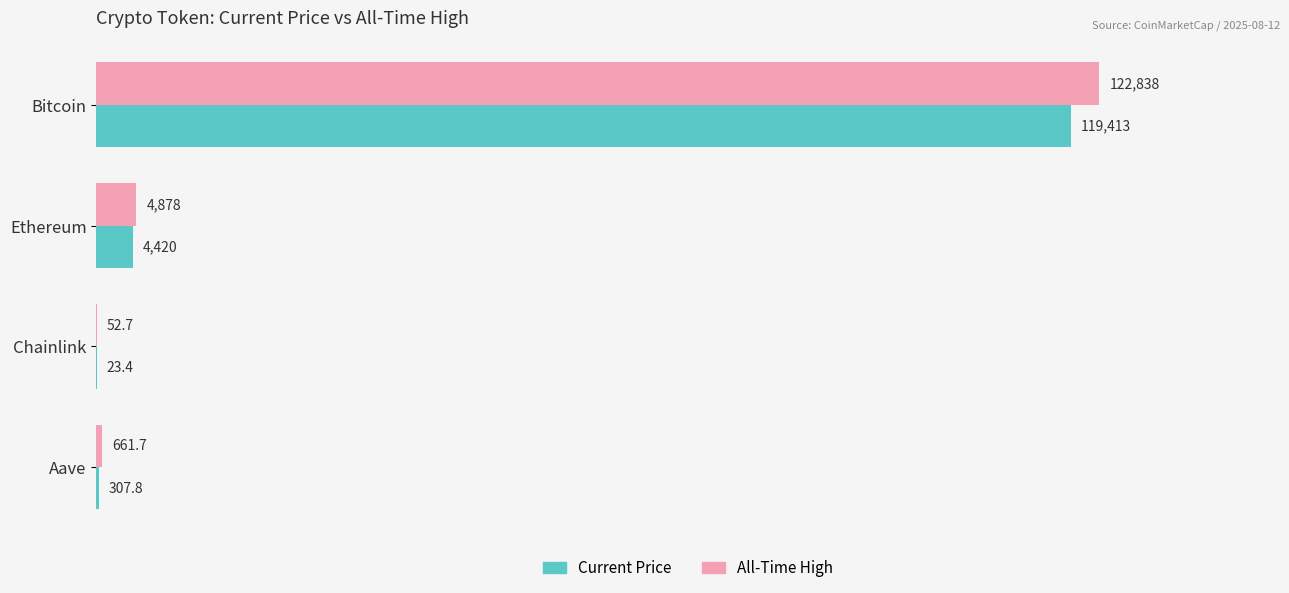

At which category is the sum across all series the highest?

Bitcoin